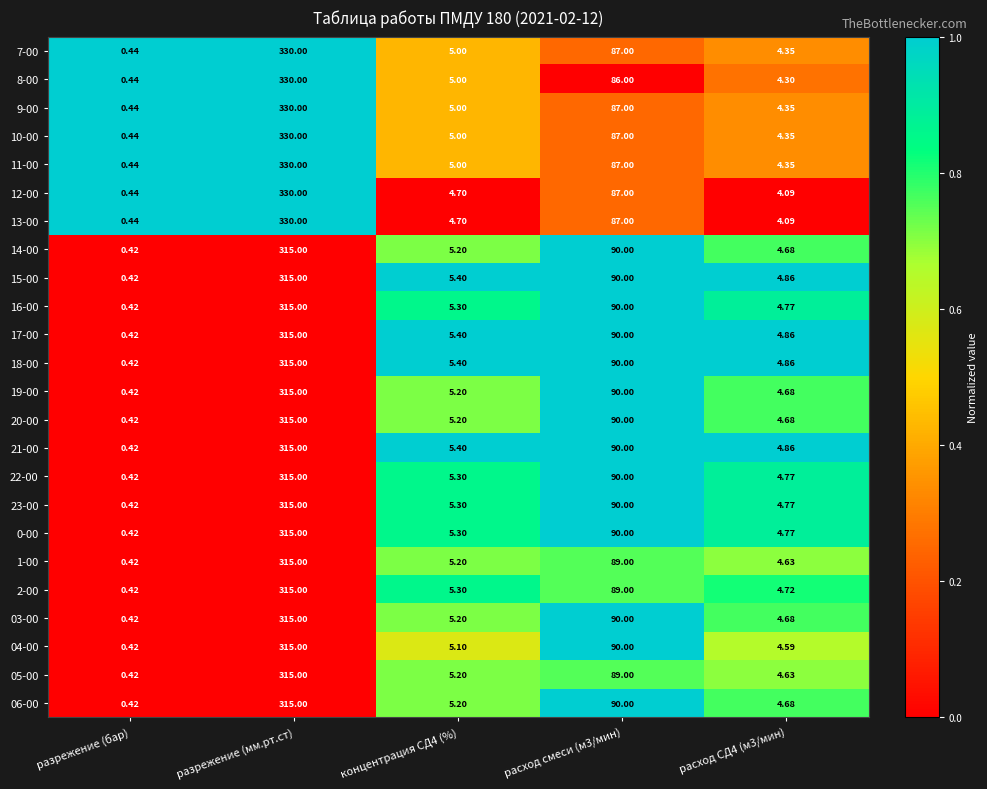

Is the value of 10-00 at концентрация СД4 (%) greater than the value of 16-00 at разрежение (бар)?

Yes